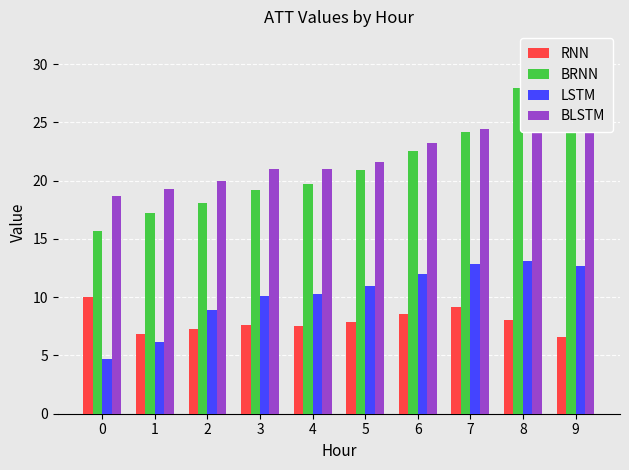

At how many categories does at least one series exceed 10?

10